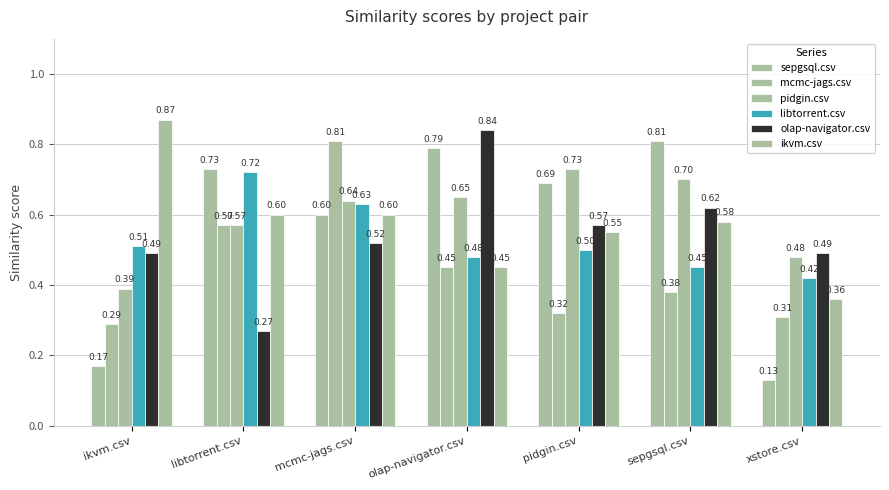

Reading left to right, transcribe all the data shown in this chart.

sepgsql.csv: 0.2	0.7	0.6	0.8	0.7	0.8	0.1
mcmc-jags.csv: 0.3	0.6	0.8	0.5	0.3	0.4	0.3
pidgin.csv: 0.4	0.6	0.6	0.7	0.7	0.7	0.5
libtorrent.csv: 0.5	0.7	0.6	0.5	0.5	0.5	0.4
olap-navigator.csv: 0.5	0.3	0.5	0.8	0.6	0.6	0.5
ikvm.csv: 0.9	0.6	0.6	0.5	0.6	0.6	0.4